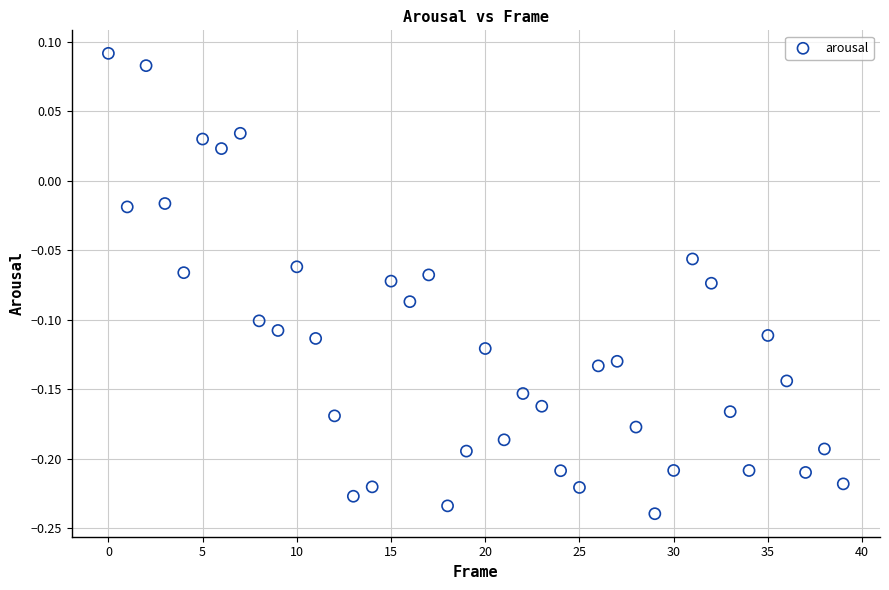

What is the range of Y values (max minus min)?

0.3